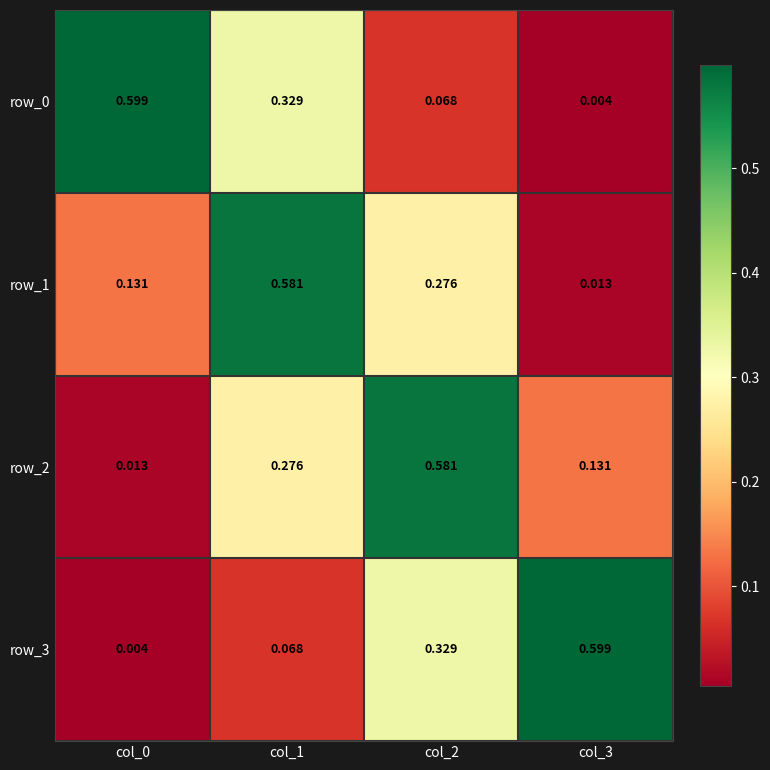

Is the value of row_3 at col_1 greater than the value of row_1 at col_1?

No